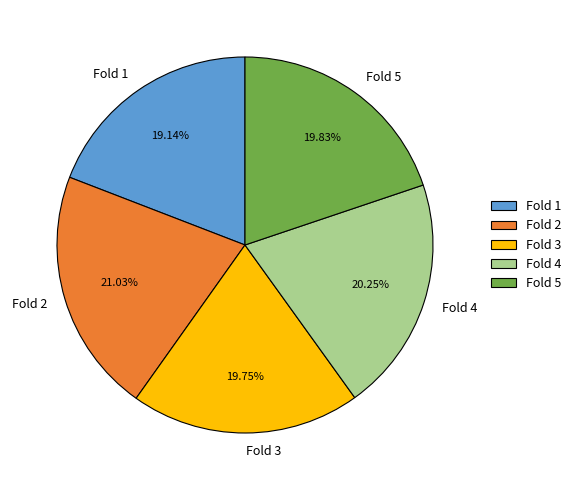

Combined, do Fold 2 and Fold 3 account for over 50%?

No